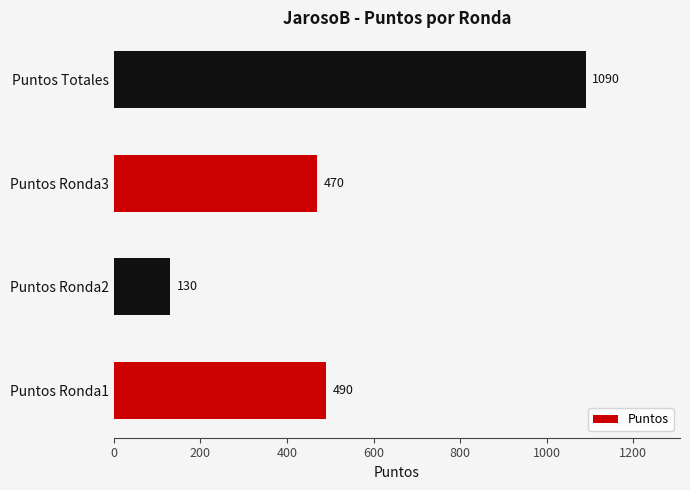

Is it true that the value at Puntos Ronda2 is 130?

True